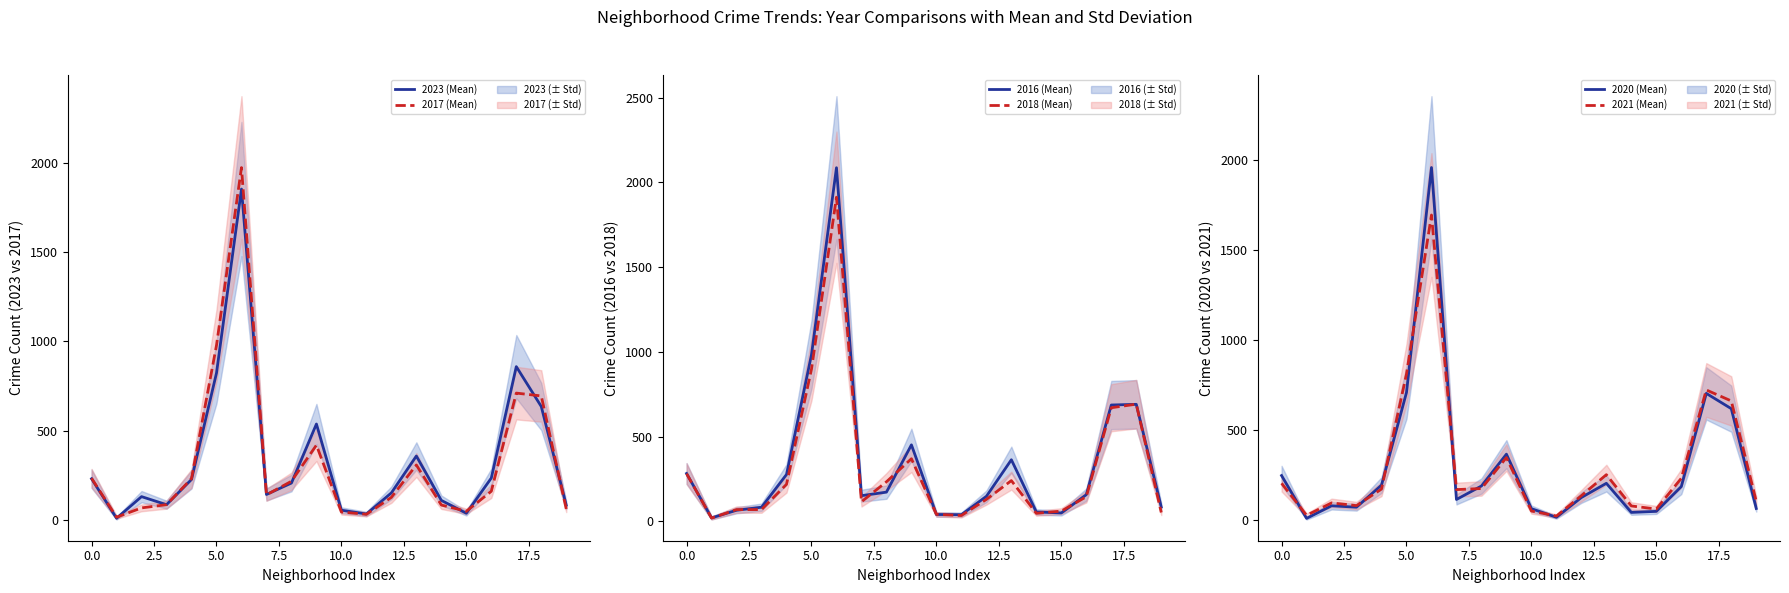

What is the label of the 14th point from the left?

13